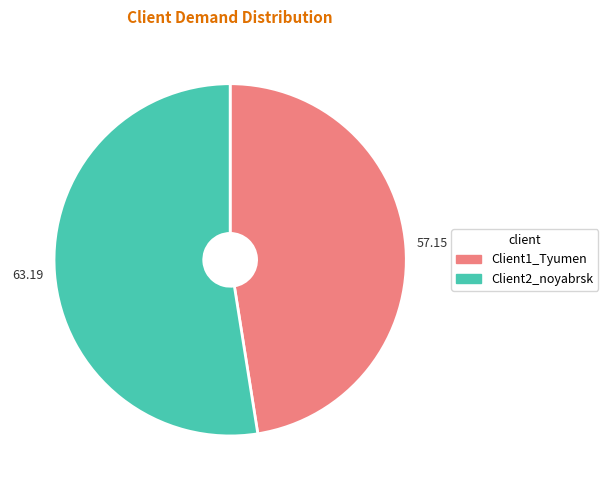

The Client2_noyabrsk slice represents 58% of the pie. True or false?

False